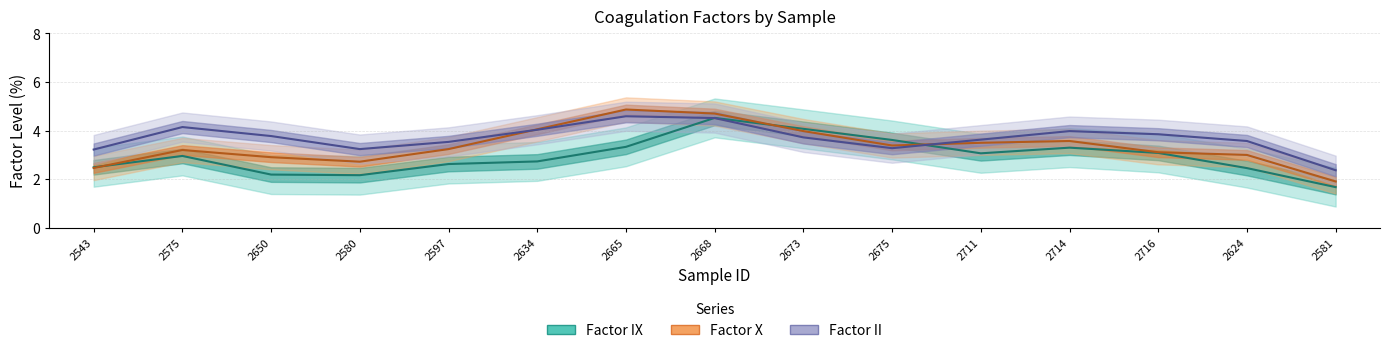

How many lines are shown in the chart?

3